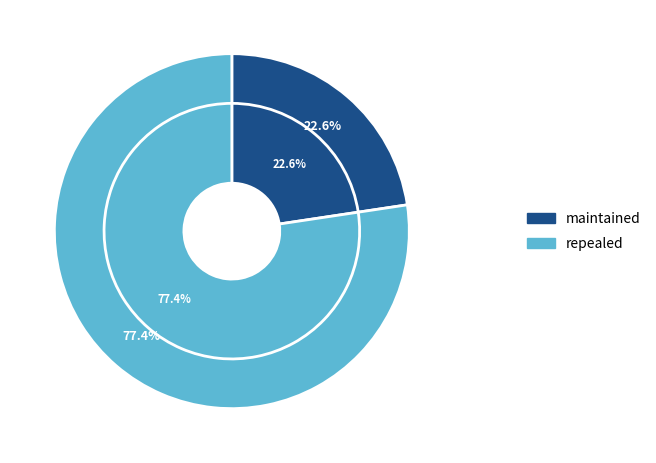

Which category has the biggest portion of the pie?

repealed